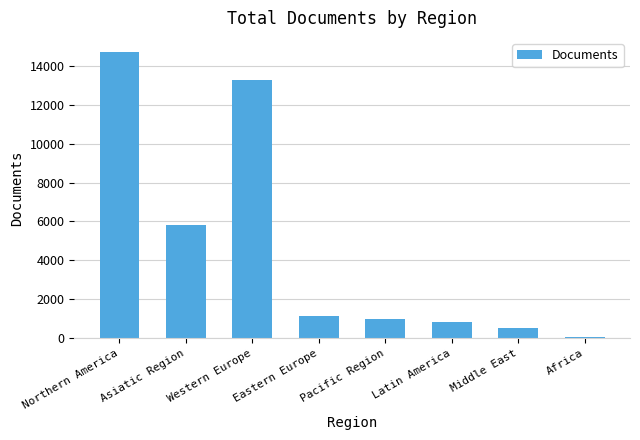

List the labels in order of value, smallest first.

Africa, Middle East, Latin America, Pacific Region, Eastern Europe, Asiatic Region, Western Europe, Northern America